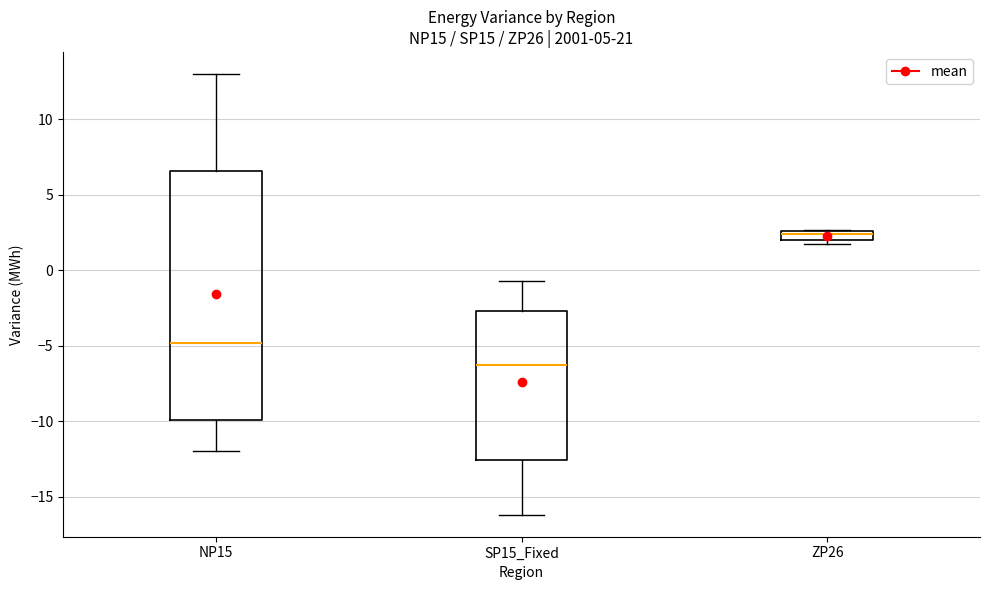

Which box's median line is the highest?

ZP26